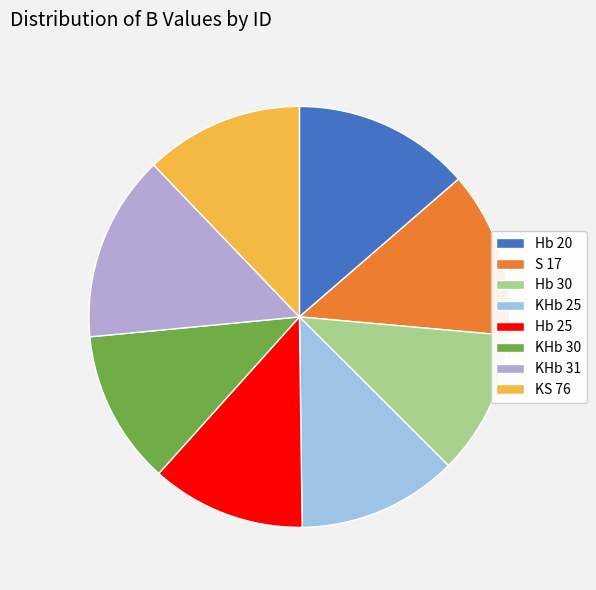

How many segments does this pie chart have?

8